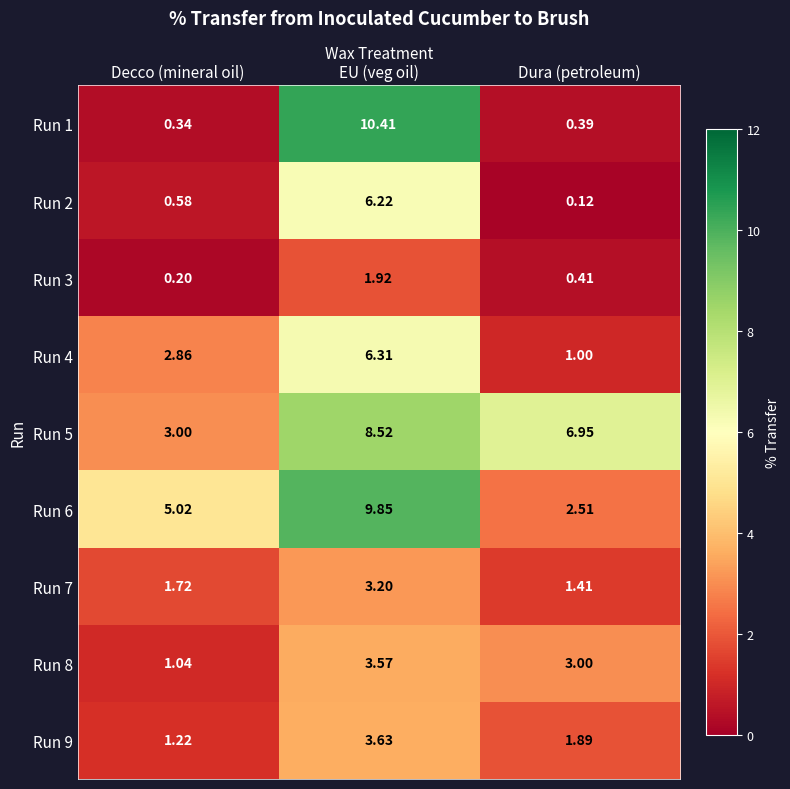

At which label does Run 8 first exceed 3?

EU (veg oil)